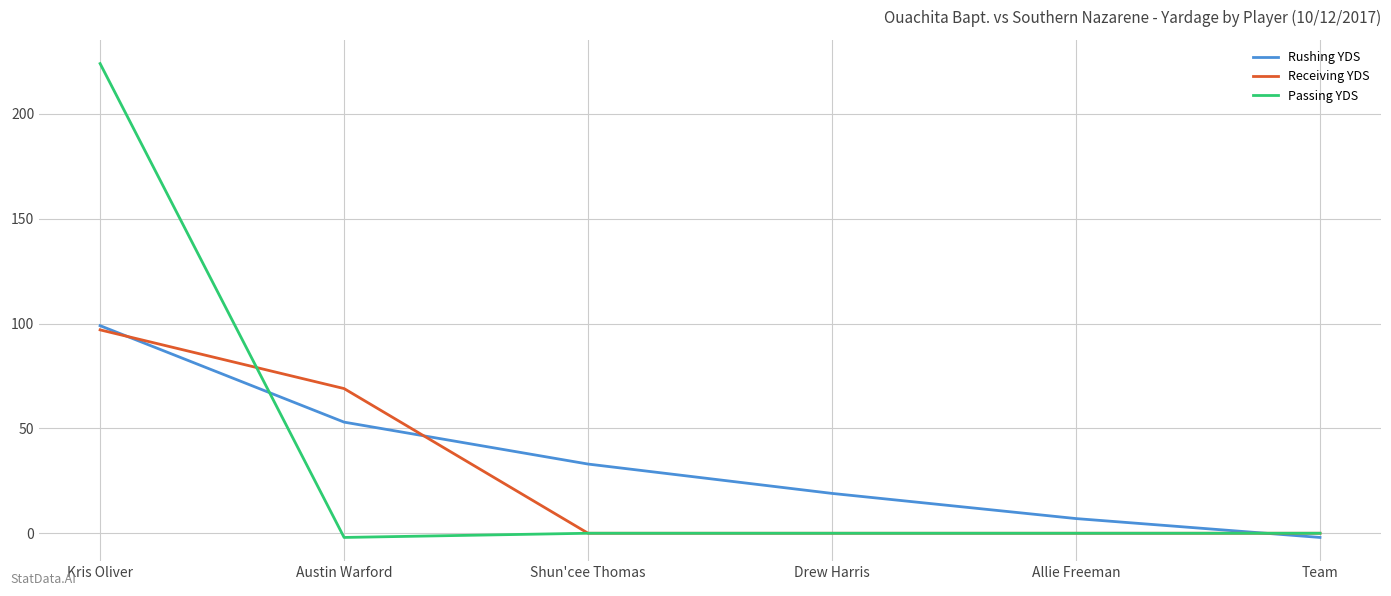

Is the value of Receiving YDS at Kris Oliver greater than the value of Passing YDS at Austin Warford?

Yes